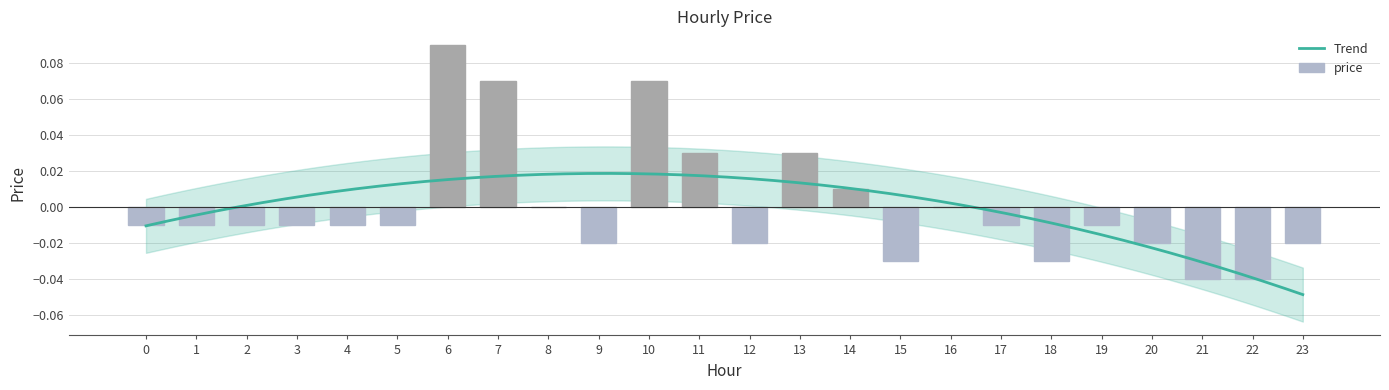

Reading left to right, extract all data points from this chart.

-0.0	-0.0	-0.0	-0.0	-0.0	-0.0	0.1	0.1	0.0	-0.0	0.1	0.0	-0.0	0.0	0.0	-0.0	0.0	-0.0	-0.0	-0.0	-0.0	-0.0	-0.0	-0.0